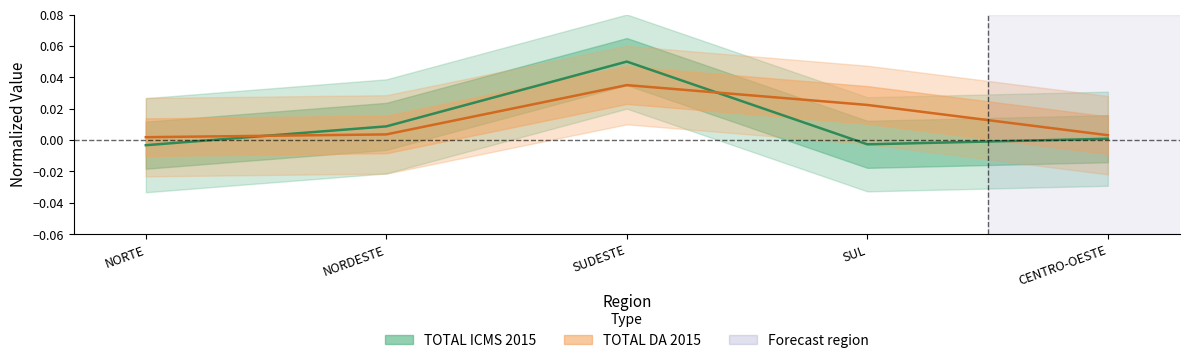

What is the label of the 1st point from the left?

NORTE